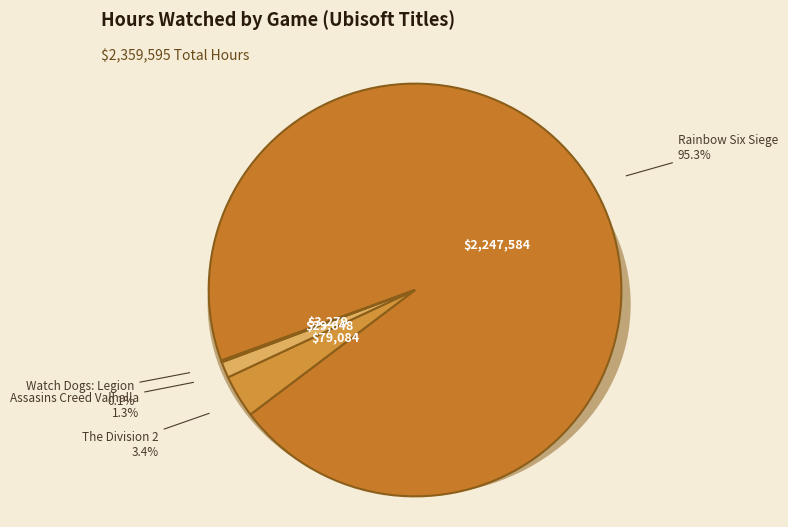

To the nearest percent, what is the combined percentage of Watch Dogs: Legion and Rainbow Six Siege?

95%